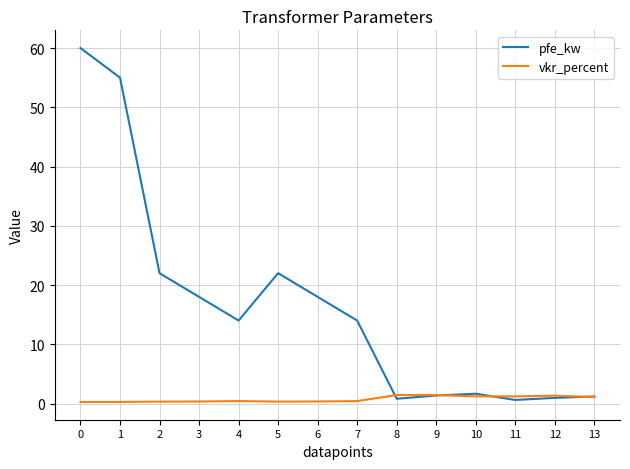

What value does the pfe_kw series have at 2?

22.0